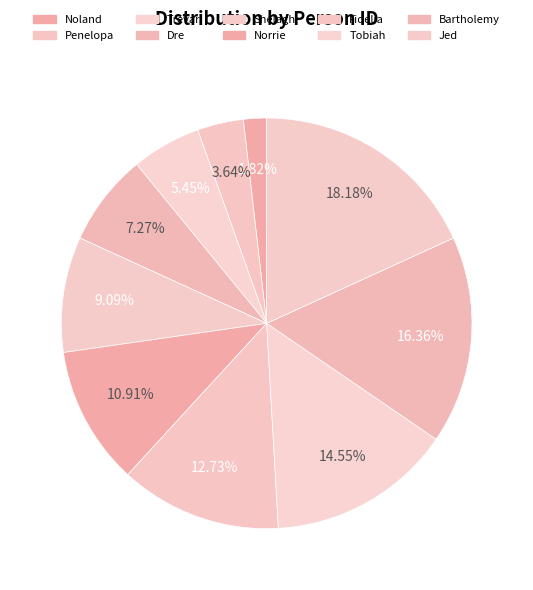

Is there a majority slice in this chart?

No